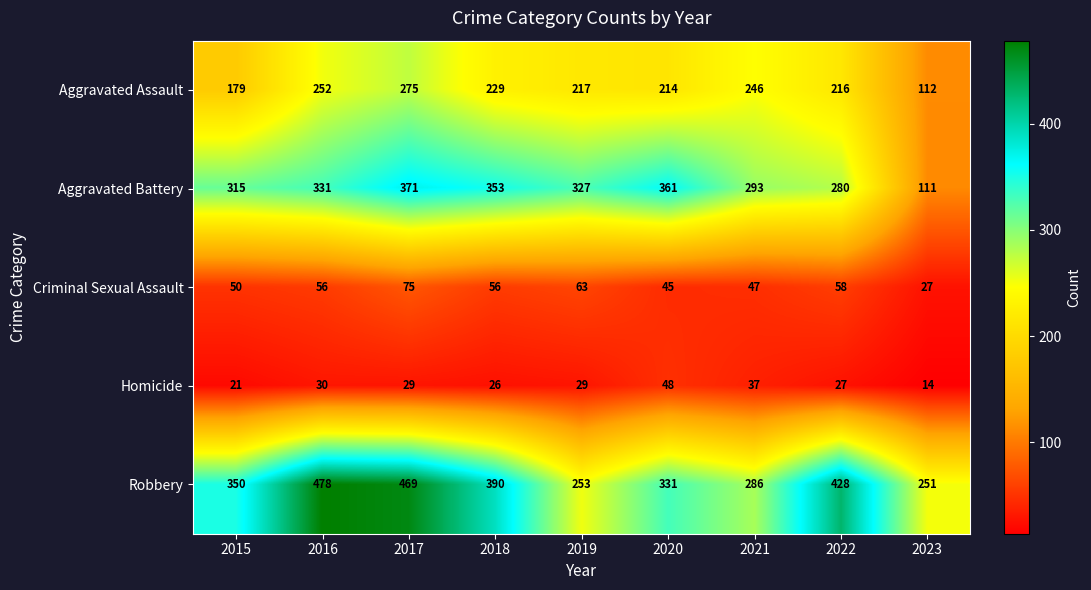

At 2015, list the series in order from largest to smallest.

Robbery, Aggravated Battery, Aggravated Assault, Criminal Sexual Assault, Homicide